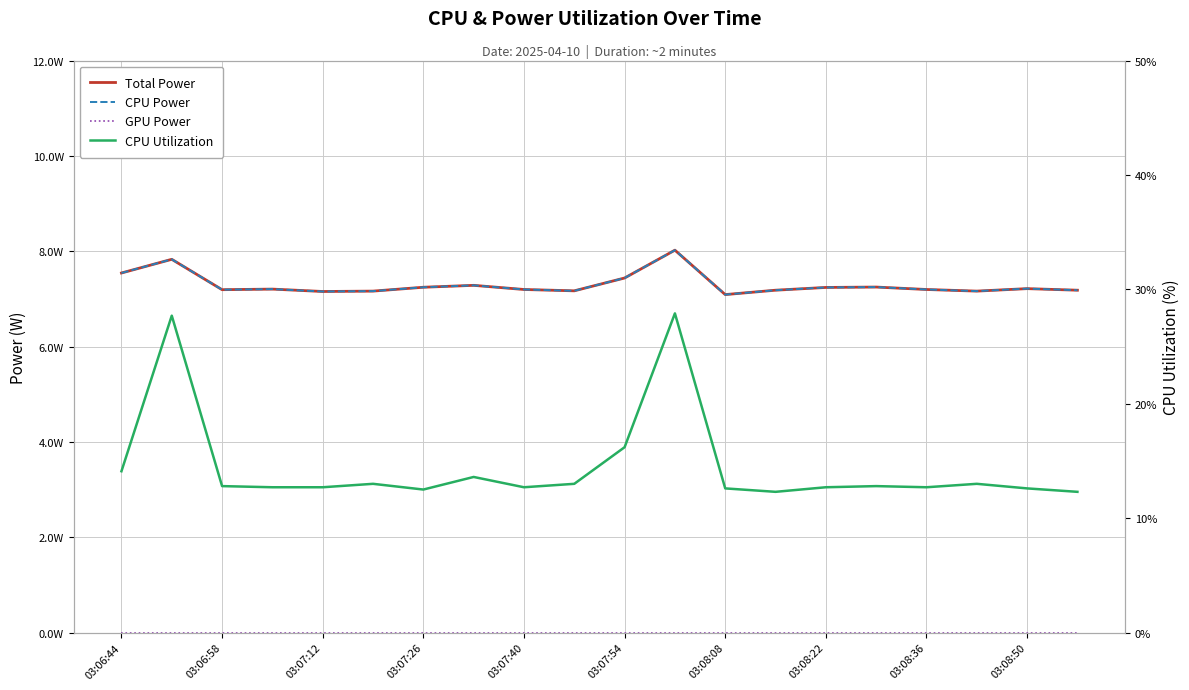

What position from the left is 03:06:58?

2